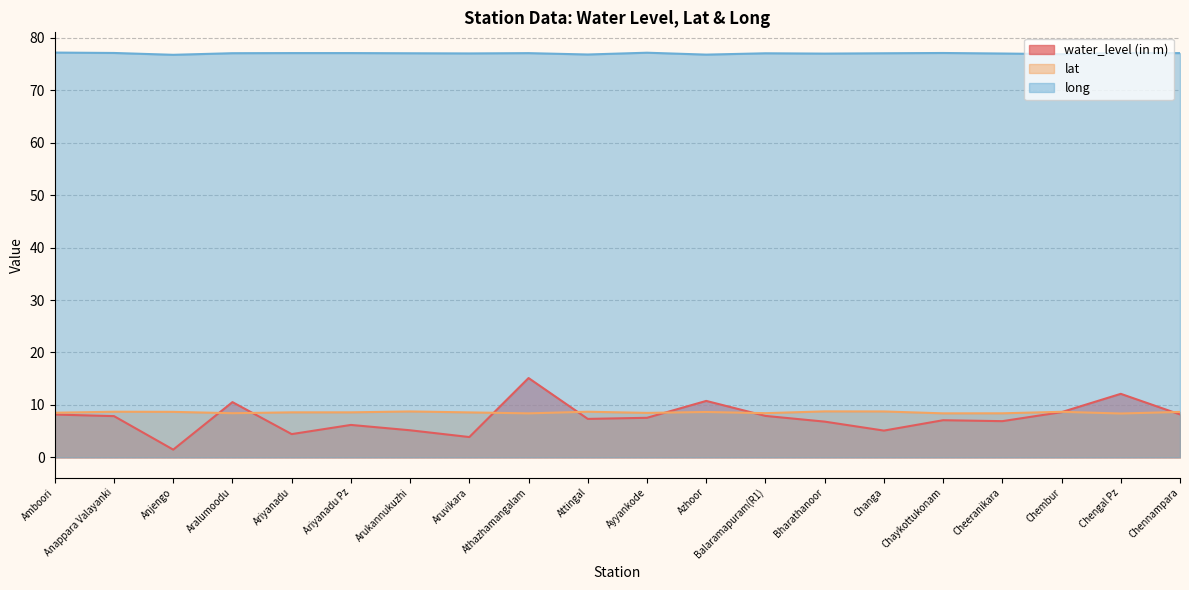

List the labels in order of long value, smallest first.

Anjengo, Azhoor, Attingal, Chembur, Bharathanoor, Cheeranikara, Aruvikara, Balaramapuram(R1), Arukannukuzhi, Changa, Aralumoodu, Athazhamangalam, Chennampara, Ariyanadu, Ariyanadu Pz, Chaykottukonam, Anappara Valayanki, Chengal Pz, Ayyankode, Amboori